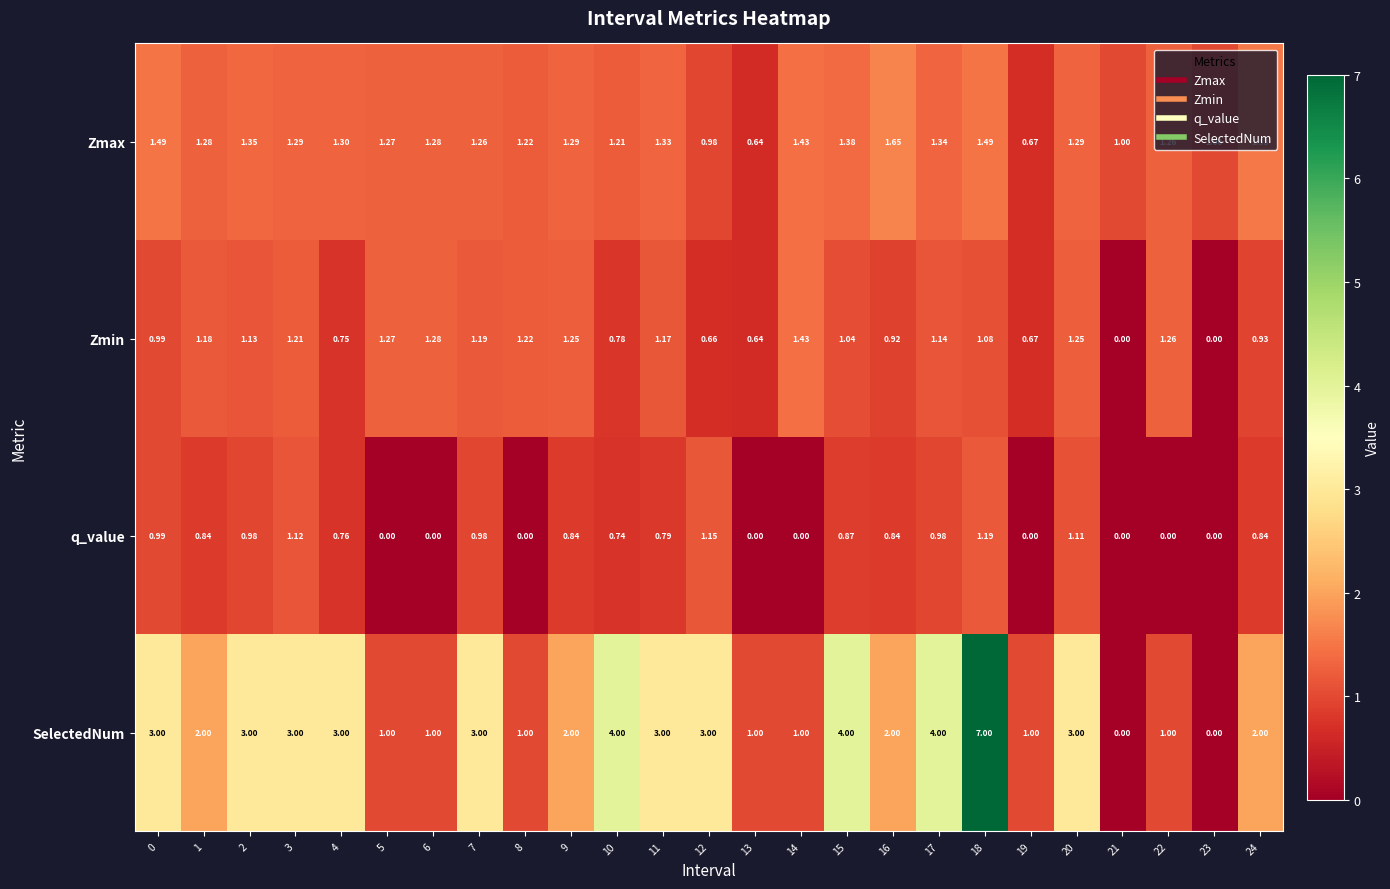

Is the value of q_value at 5 greater than the value of Zmax at 22?

No